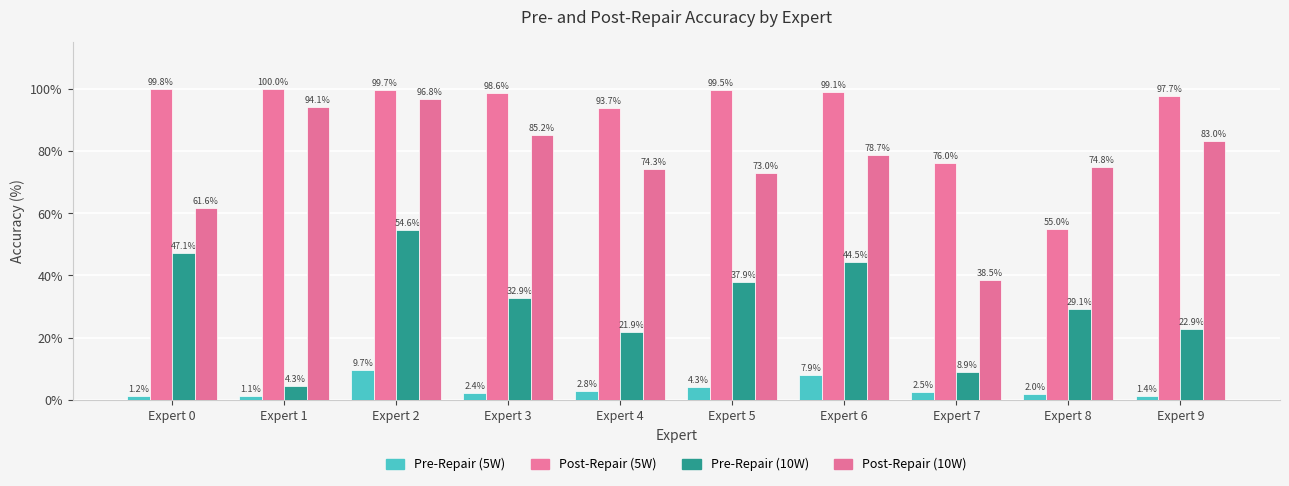

Is the value of Post-Repair (10W) at Expert 7 greater than the value of Pre-Repair (10W) at Expert 4?

Yes